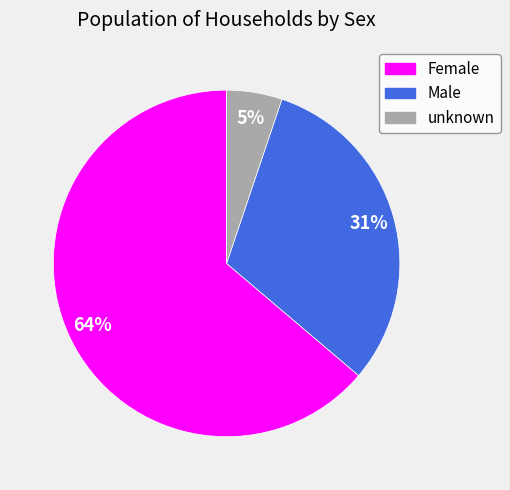

The Male slice represents 42% of the pie. True or false?

False